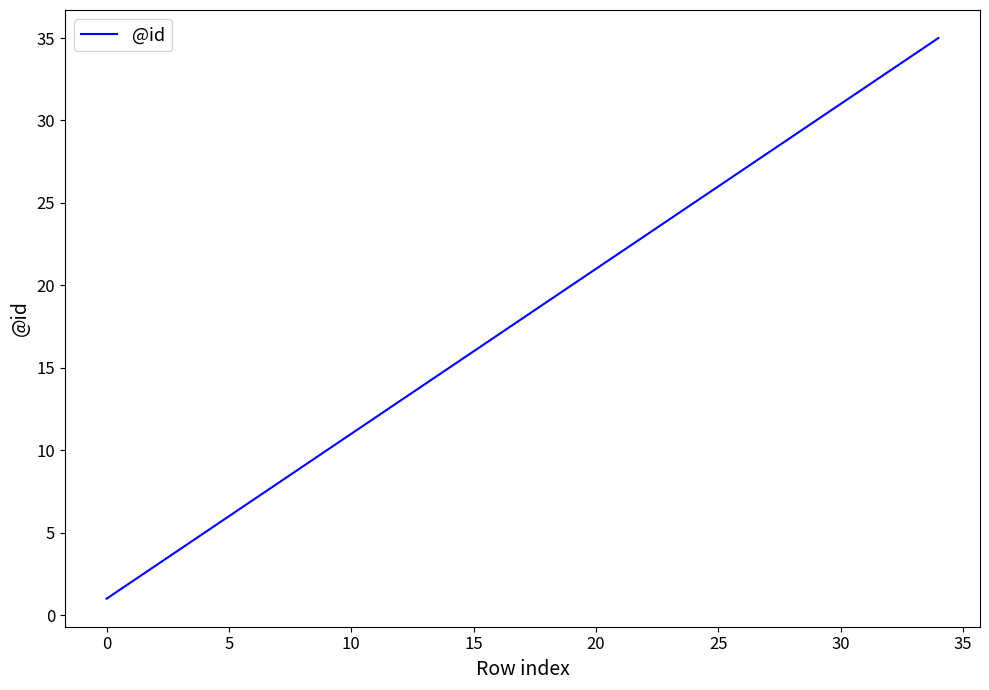

What is the greatest value displayed?

35